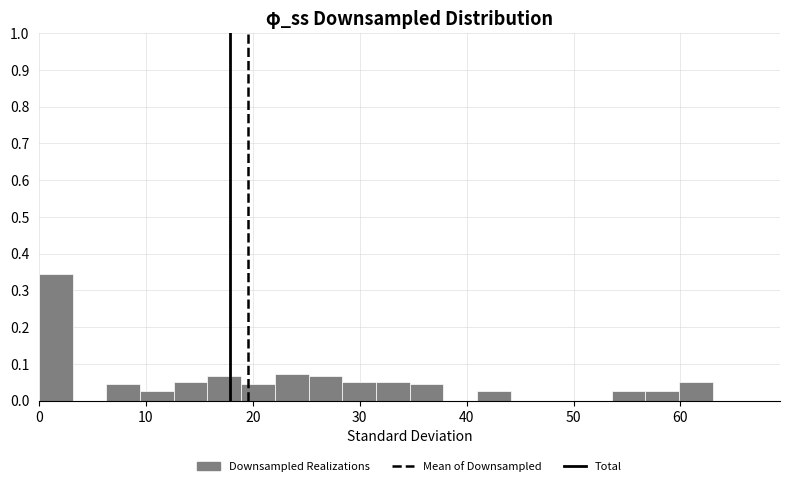

Around what value on the x-axis is the tallest bar? Give the approximate position of its centre, as read against the axis.

2